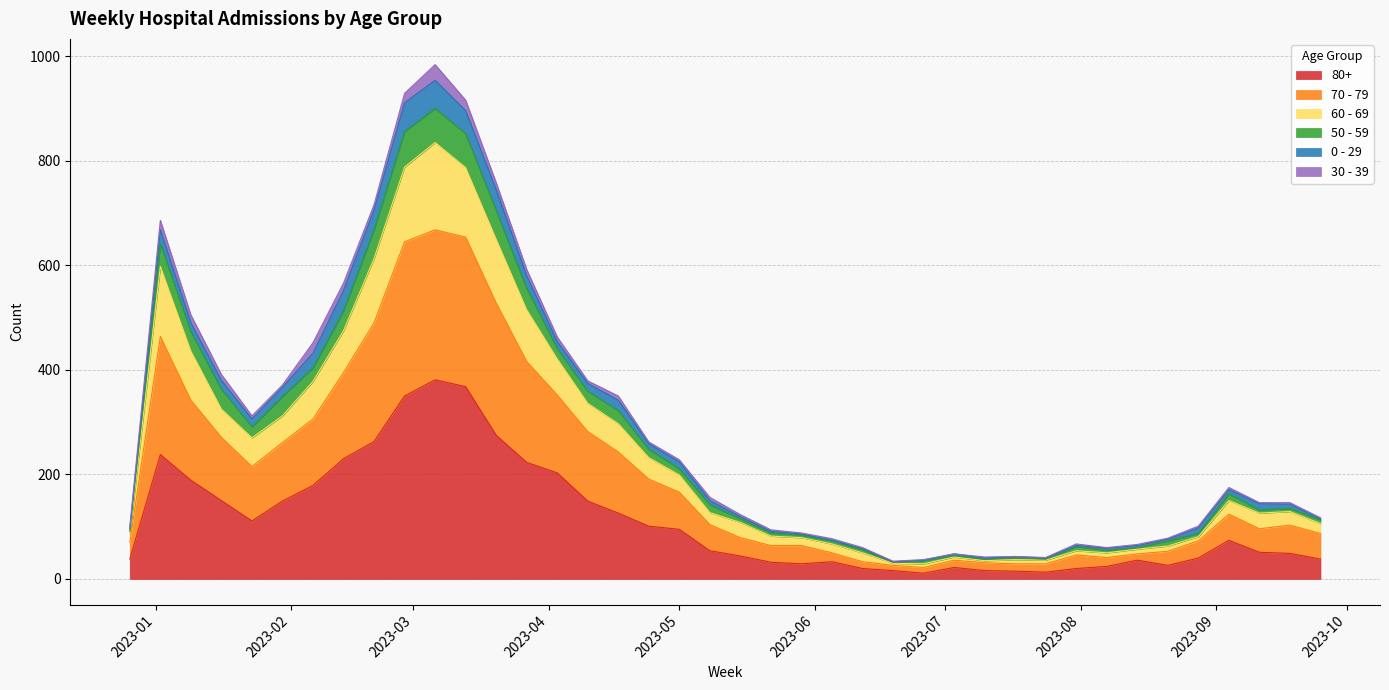

True or false: 80+ has more than 0 interior local peaks.

True